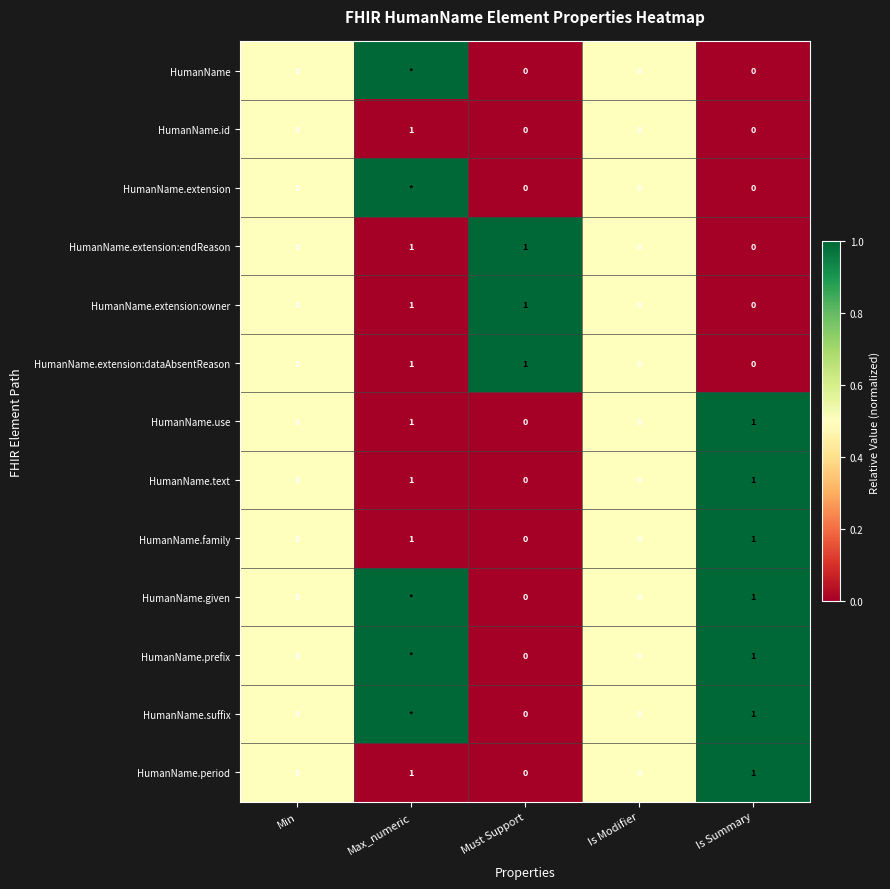

Is the value of HumanName.extension:dataAbsentReason at Max_numeric greater than the value of HumanName at Must Support?

Yes